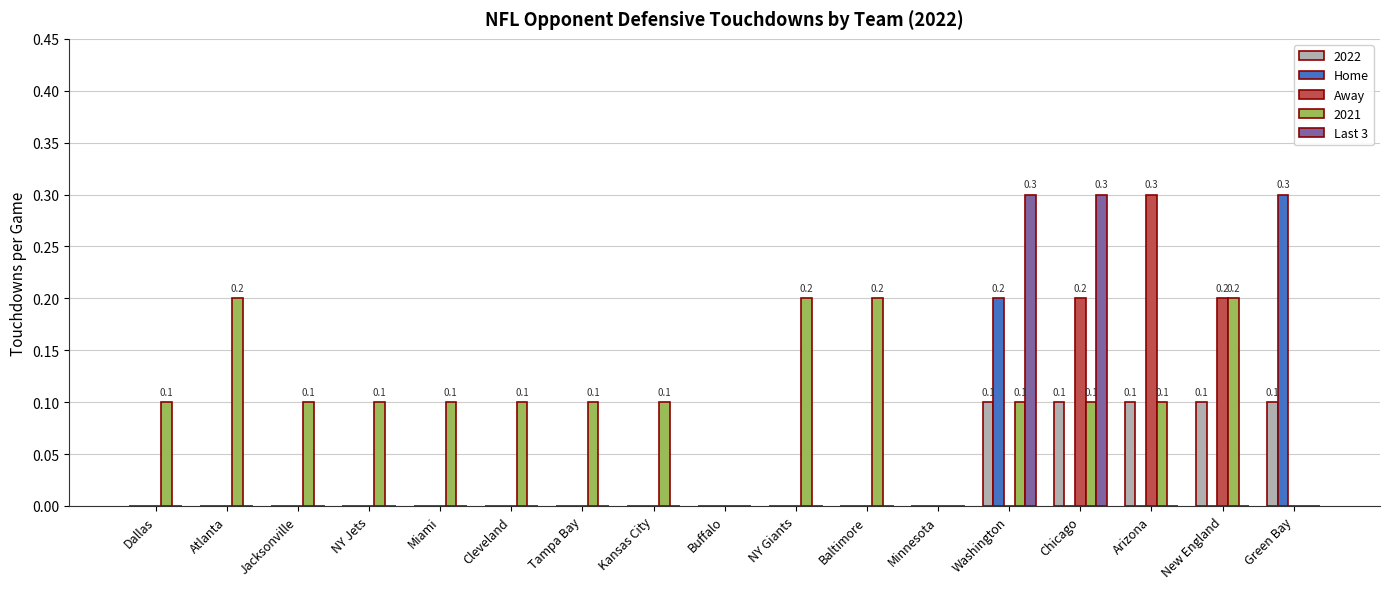

Is it true that Home equals -0.1 at NY Giants?

False